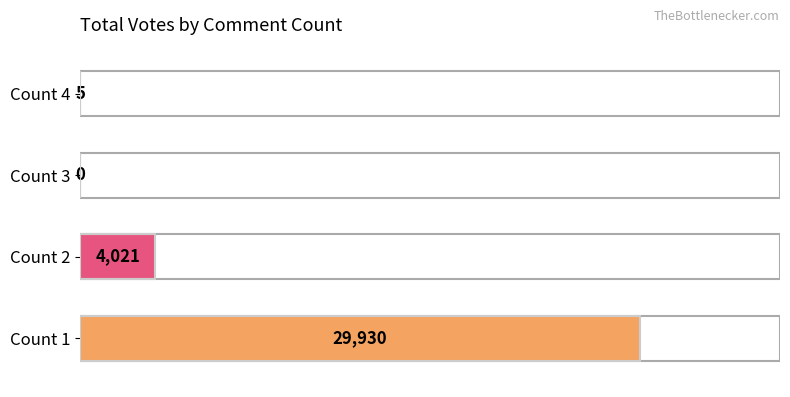

Reading bottom to top, list all the values displayed in this chart.

Count 1=29930	Count 2=4021	Count 3=0	Count 4=5